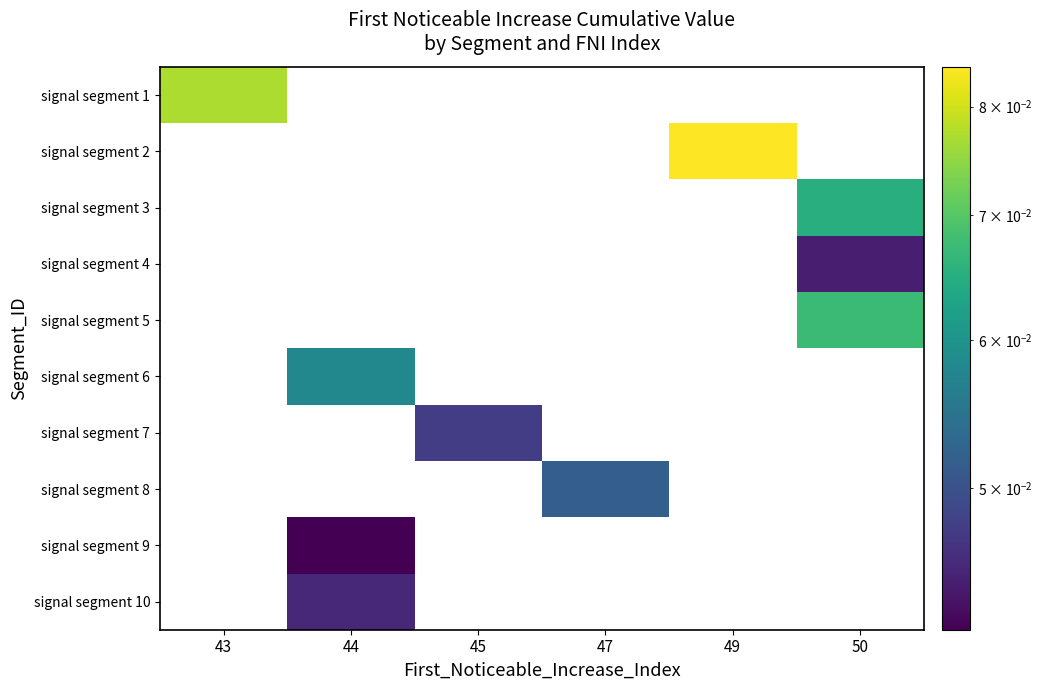

How many values in signal segment 10 are above zero?

1